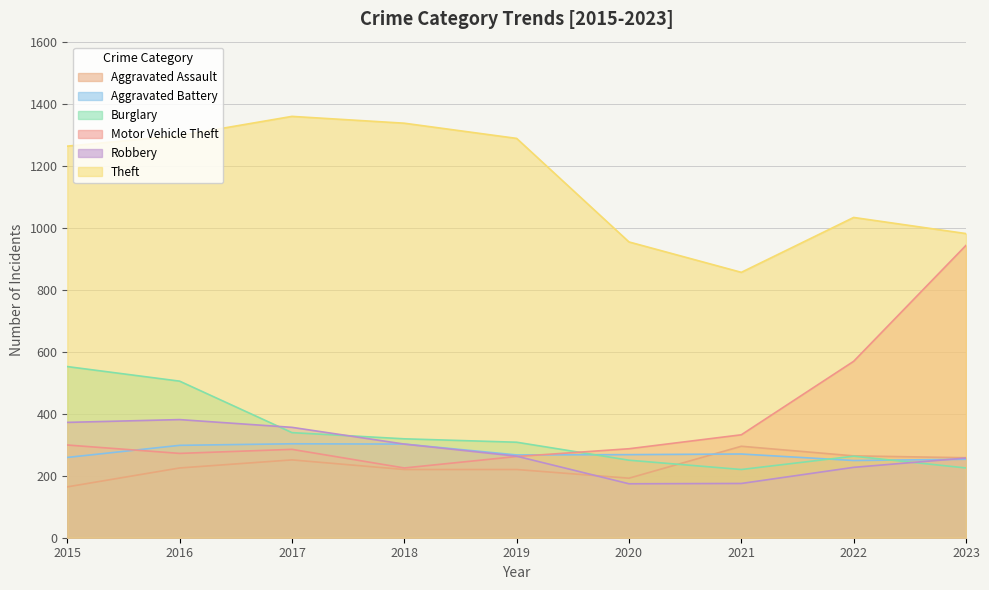

How many interior local peaks does the Theft series have?

2